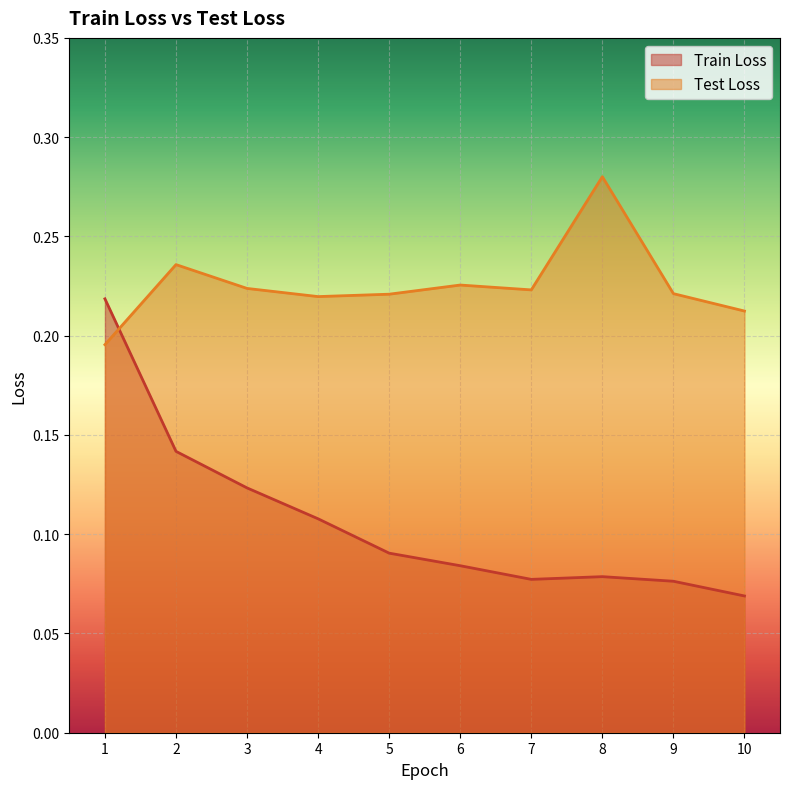

Reading right to left, what are all the values shown in this chart?

Train Loss: 0.1	0.1	0.1	0.1	0.1	0.1	0.1	0.1	0.1	0.2
Test Loss: 0.2	0.2	0.3	0.2	0.2	0.2	0.2	0.2	0.2	0.2